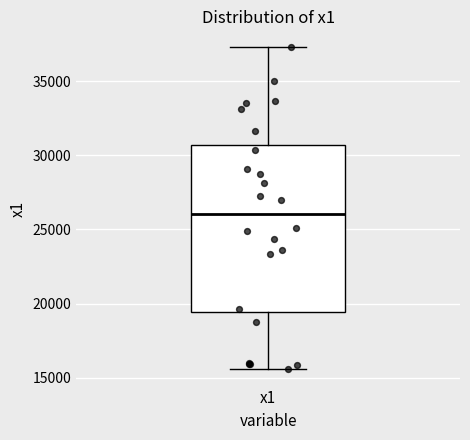

Read this box plot against the y-axis: the position of the median line, the range covered by the box, and the ends of both whiskers. The values are not printed on the chart, so give them approximately, as read against the axis.

median 26000, box 19500 to 30500, whiskers 15500 to 37500